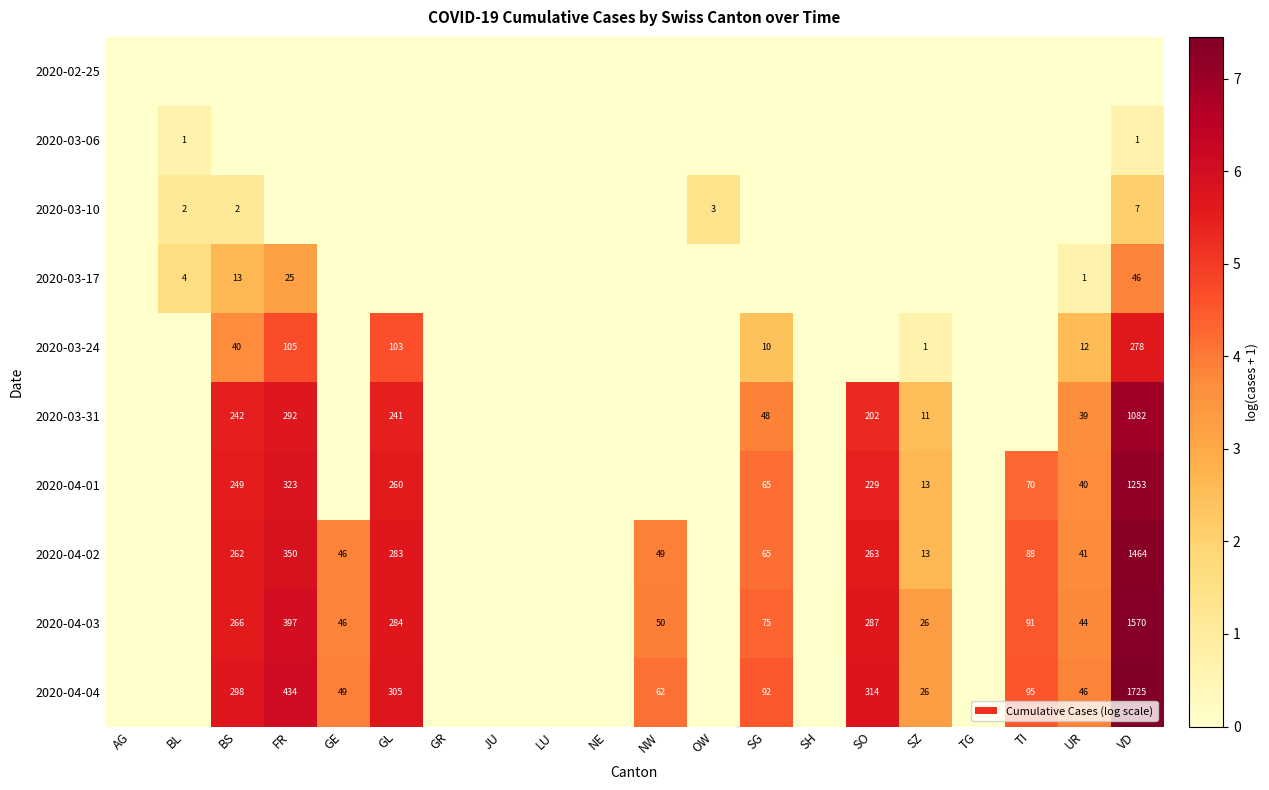

The 2020-04-04 series shows 2.1 at UR. True or false?

False